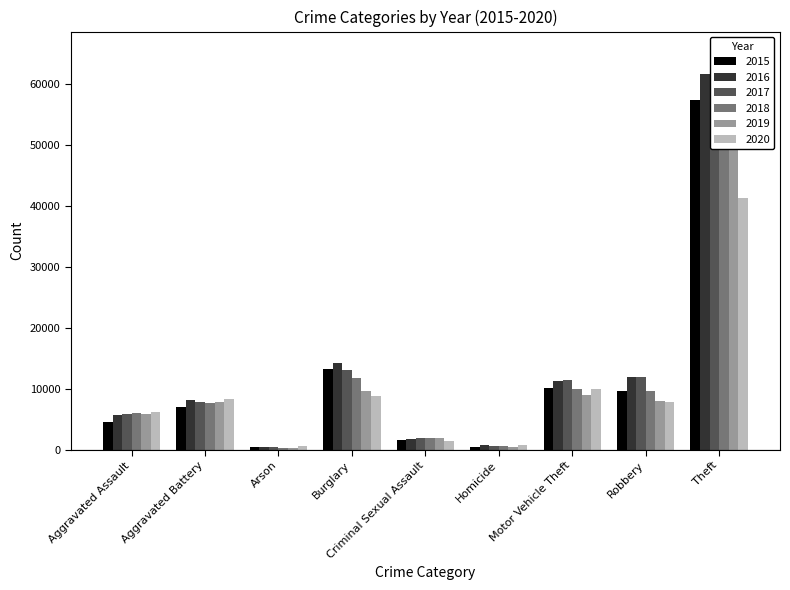

List the series in order of their peak value, lowest first.

2020, 2015, 2016, 2019, 2017, 2018